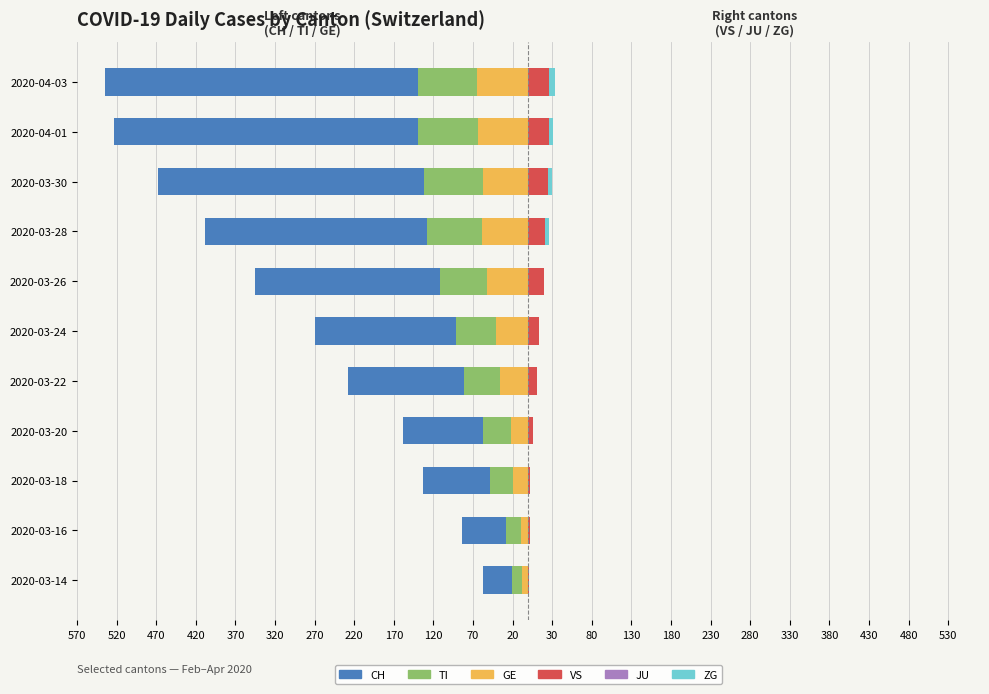

How many data points does each series have?

11